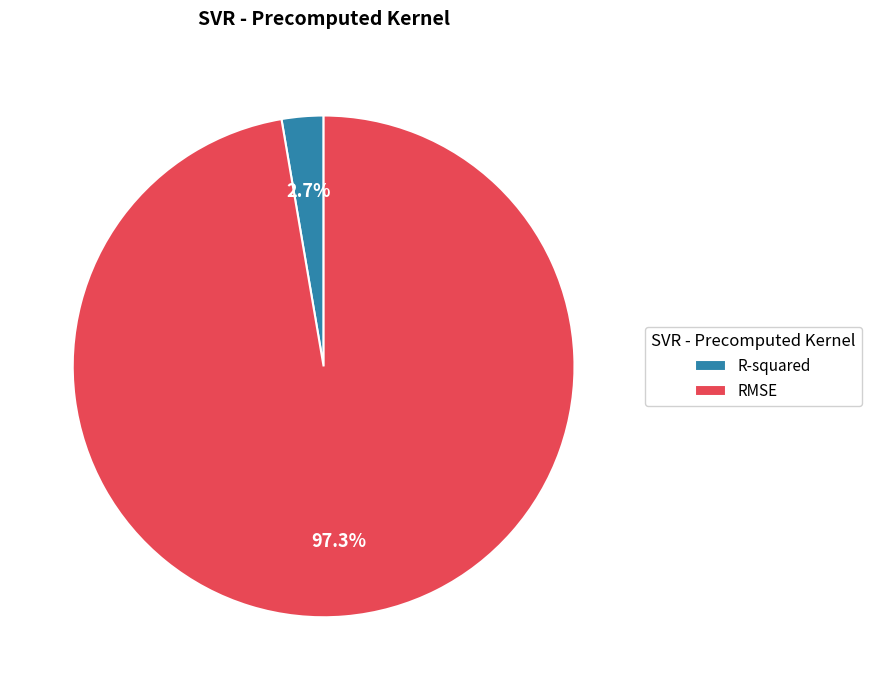

To the nearest percent, what is the difference between the largest and smallest slice percentages?

95%